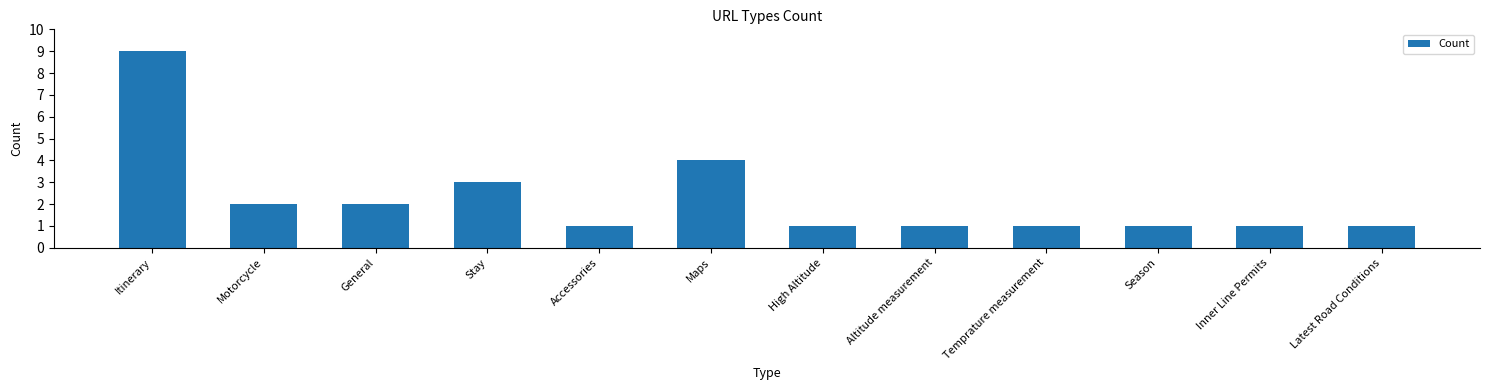

Are the bars horizontal?

No